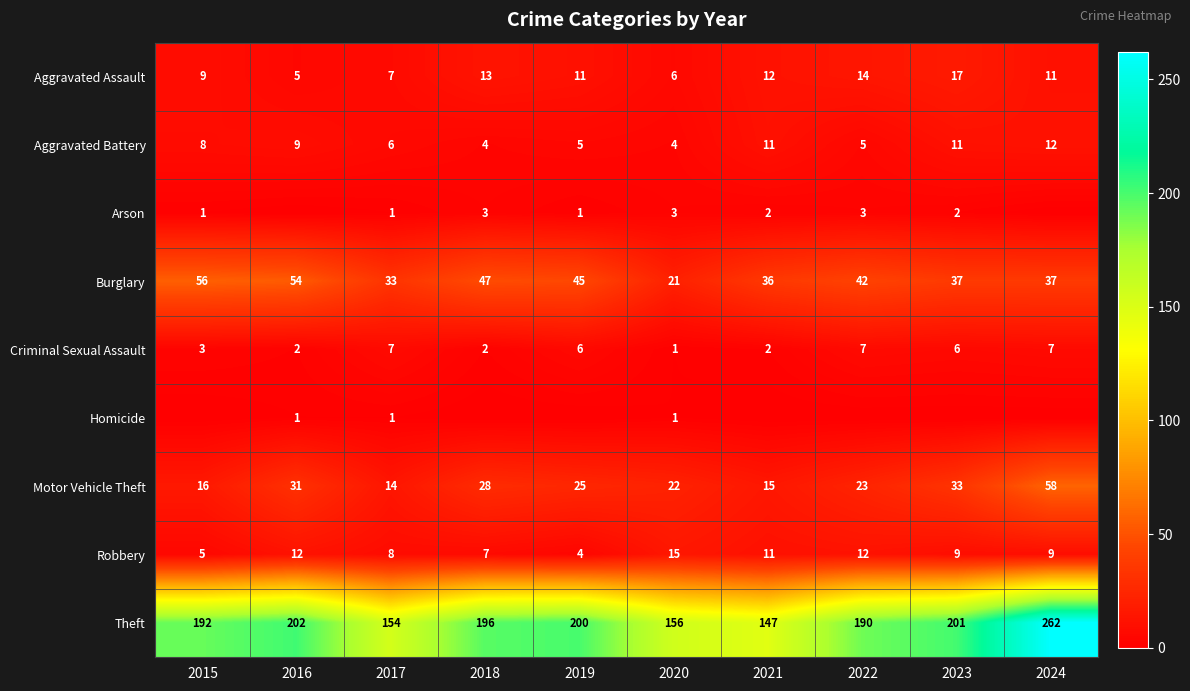

Is the value of Burglary at 2019 greater than the value of Arson at 2023?

Yes